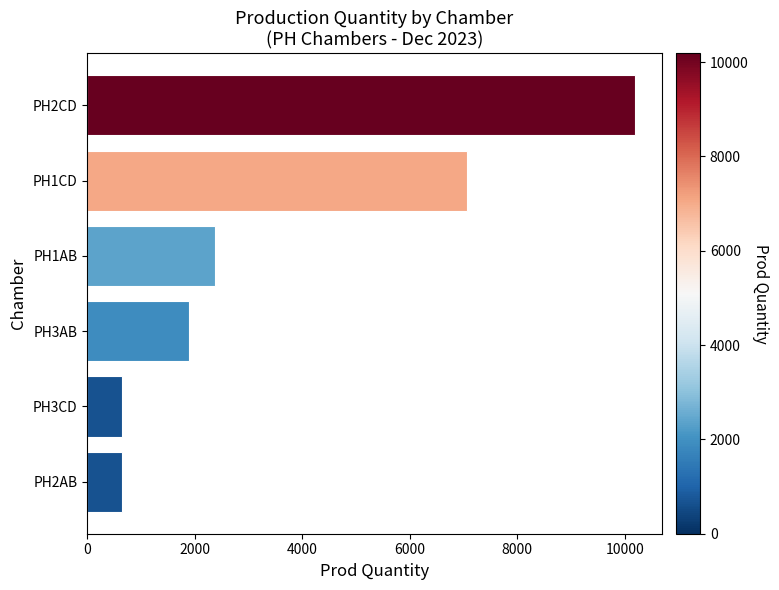

What is the smallest value displayed?

650